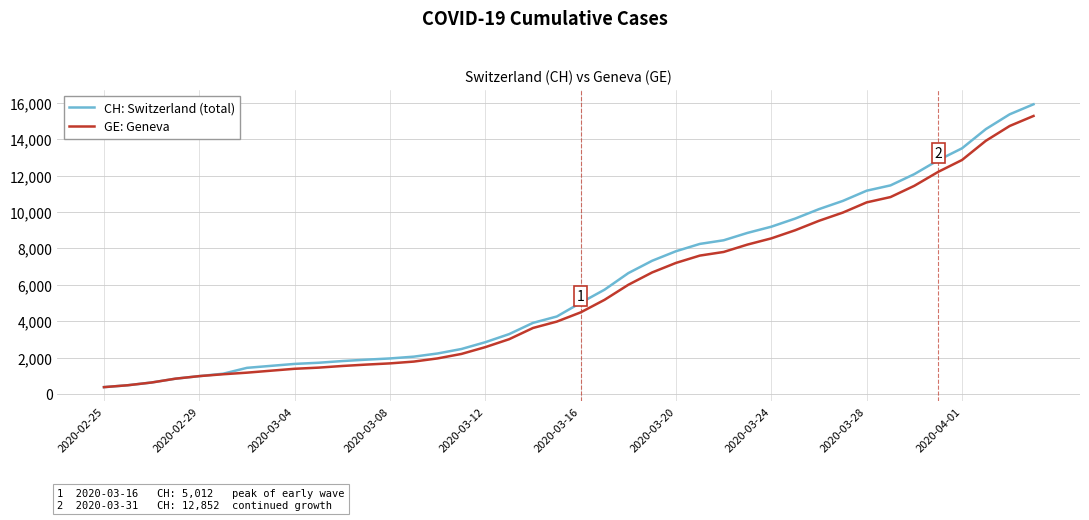

List the series in order of their peak value, lowest first.

GE: Geneva, CH: Switzerland (total)